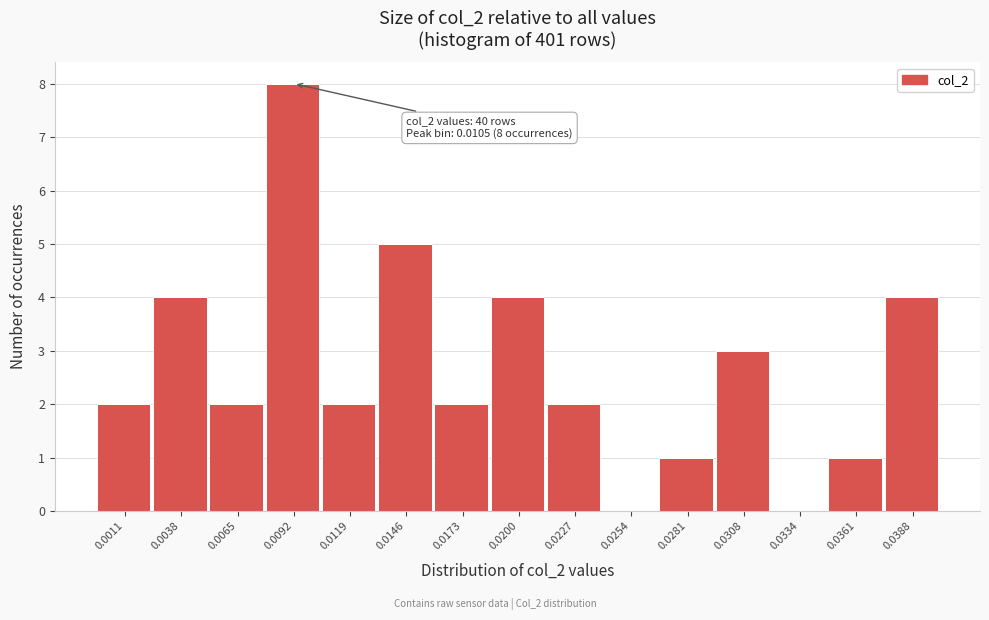

Reading left to right, extract all data points from this chart.

0.0011=2	0.0038=4	0.0065=2	0.0092=8	0.0119=2	0.0146=5	0.0173=2	0.0200=4	0.0227=2	0.0254=0	0.0281=1	0.0308=3	0.0334=0	0.0361=1	0.0388=4